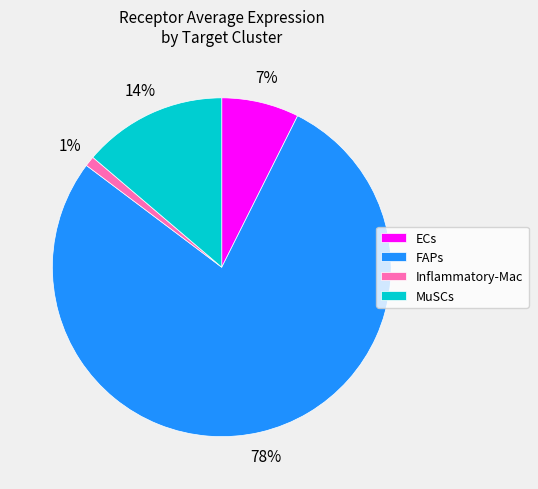

Is it true that MuSCs is 14% of the pie?

True